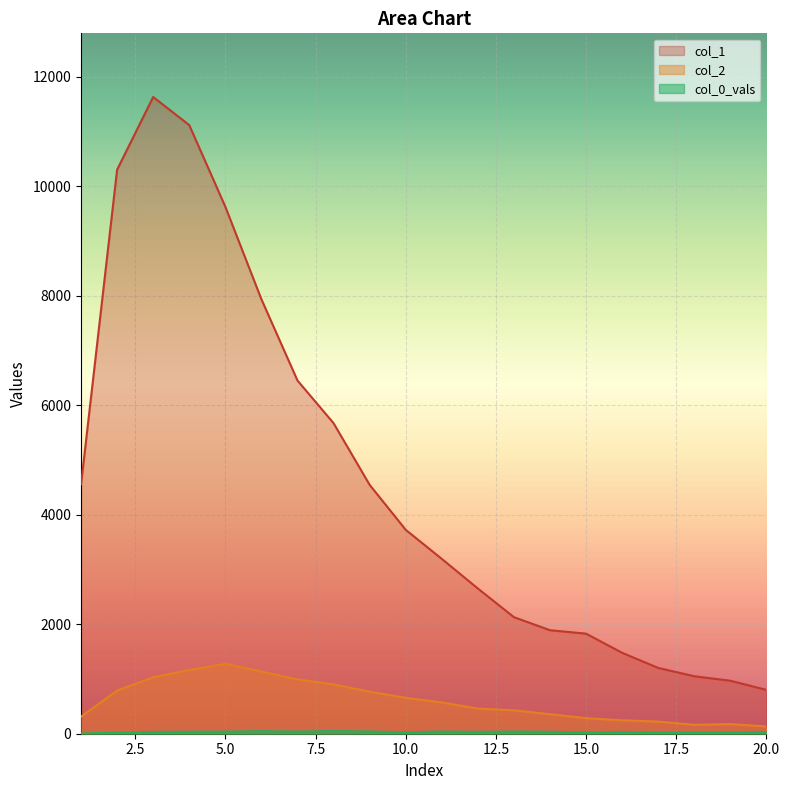

Reading left to right, what are all the values shown in this chart?

col_1: 4554	10303	11631	11118	9627	7937	6452	5673	4547	3725	3194	2653	2129	1891	1828	1478	1202	1050	968	801
col_2: 312	789	1031	1165	1277	1135	993	901	768	656	571	460	427	357	285	245	222	163	176	133
col_0_vals: 4	21	32	36	38	47	39	48	41	26	40	34	40	35	24	33	21	22	23	32